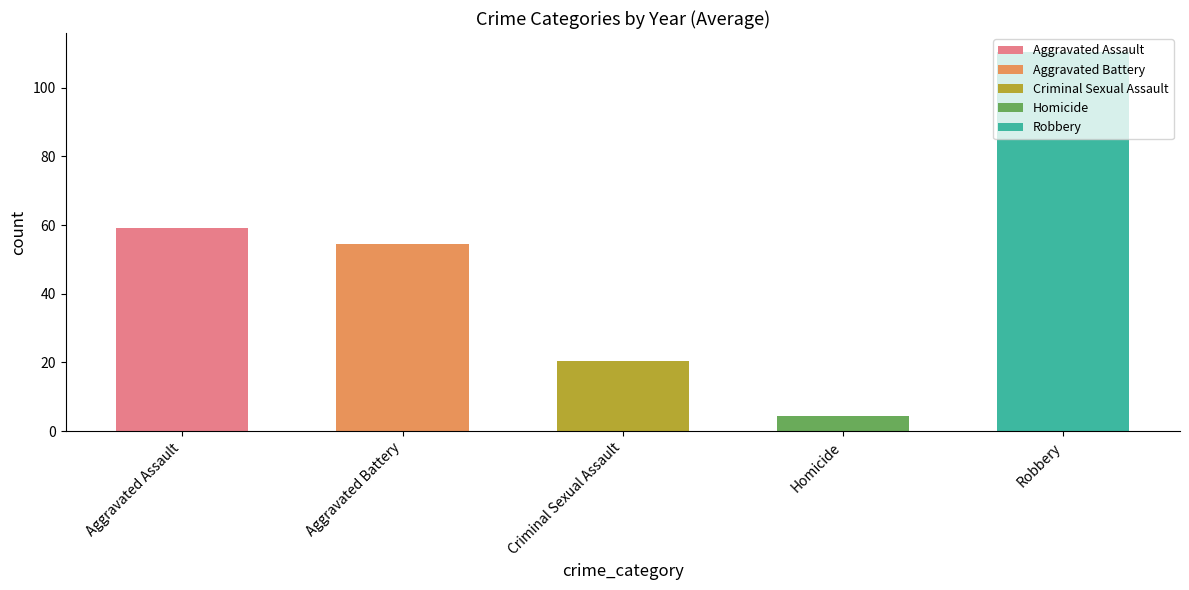

Read the Criminal Sexual Assault value at 2017, to the nearest 5.

20